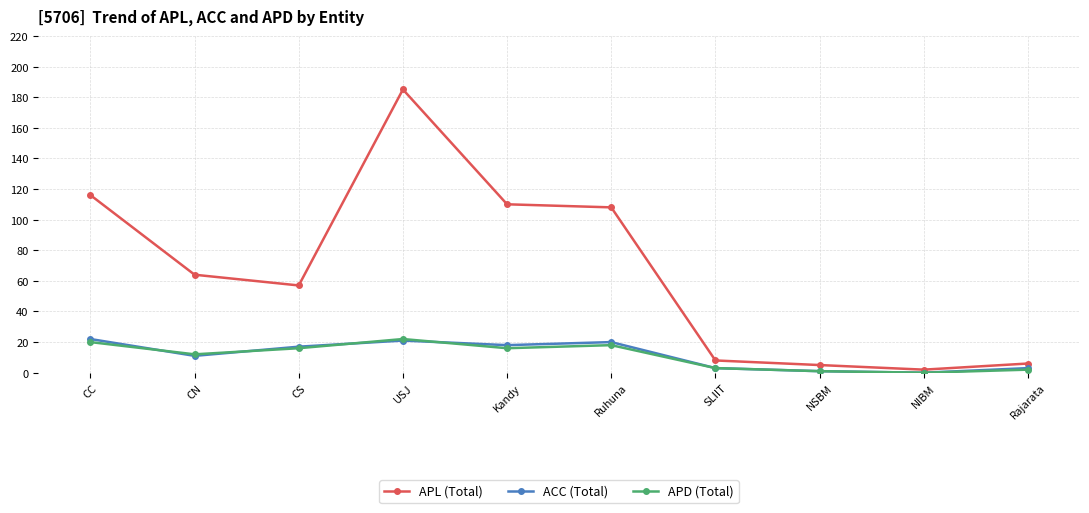

Count the number of categories in the chart.

10